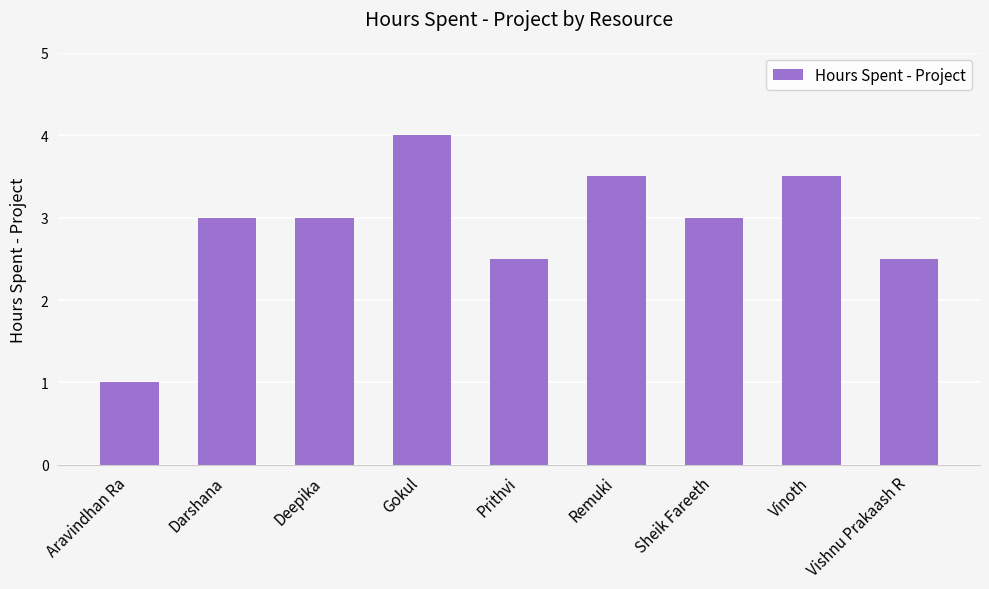

Is it true that the value at Remuki is 4.9?

False